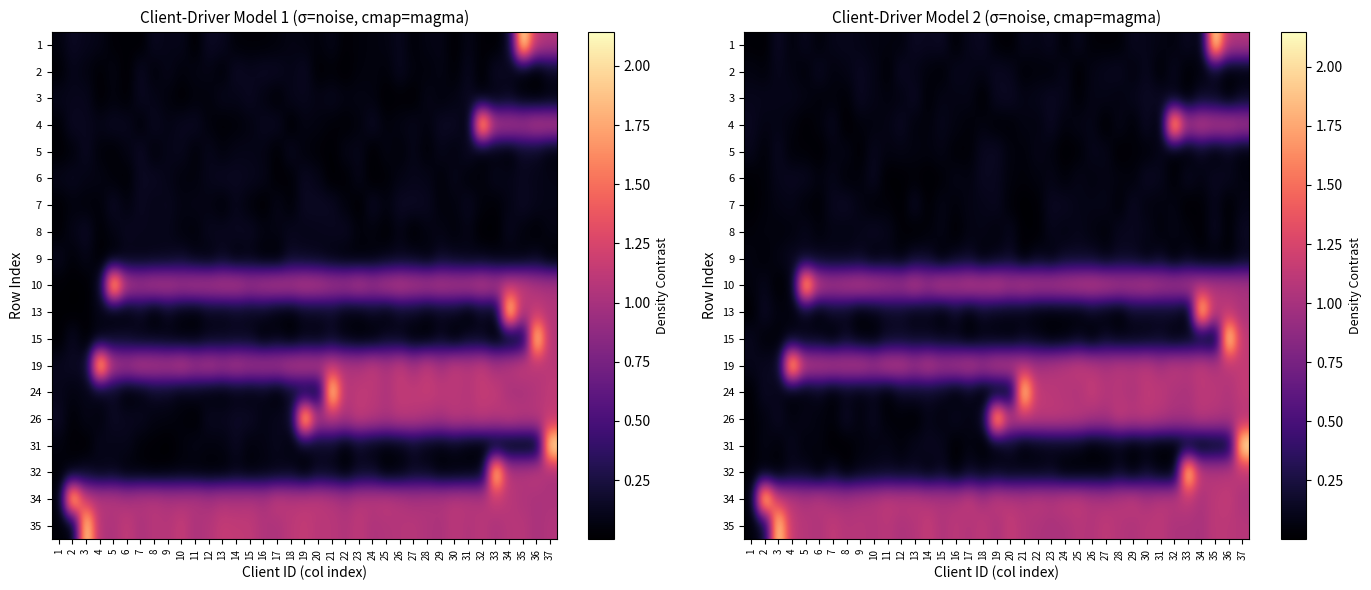

Between 29 and 34, which is larger?

29